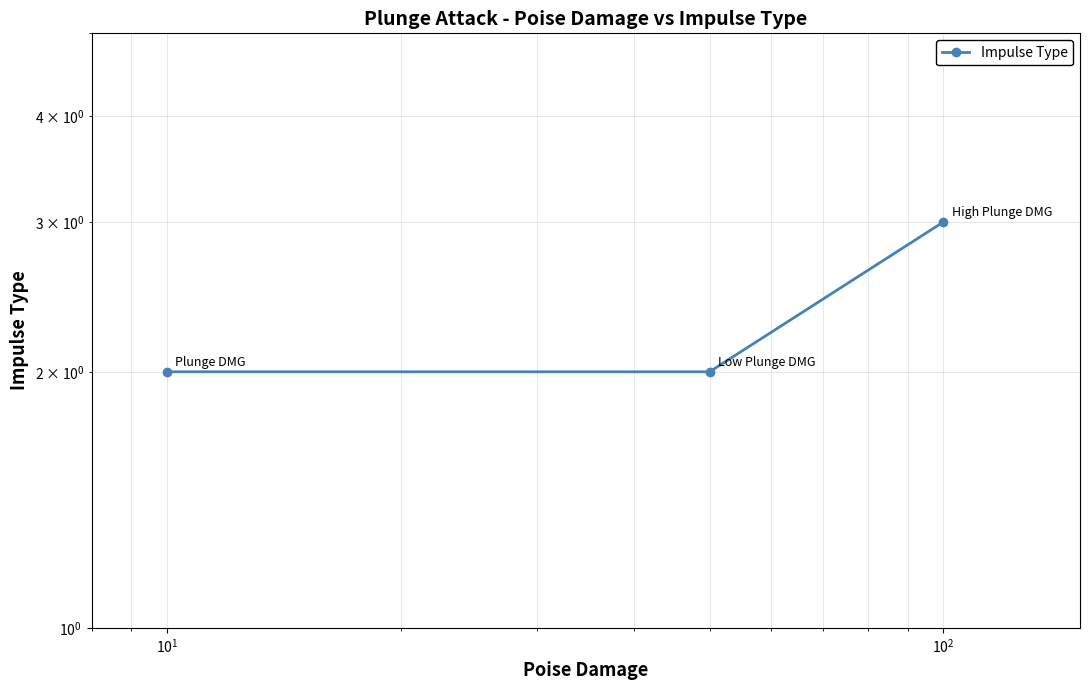

Count the number of categories in the chart.

3